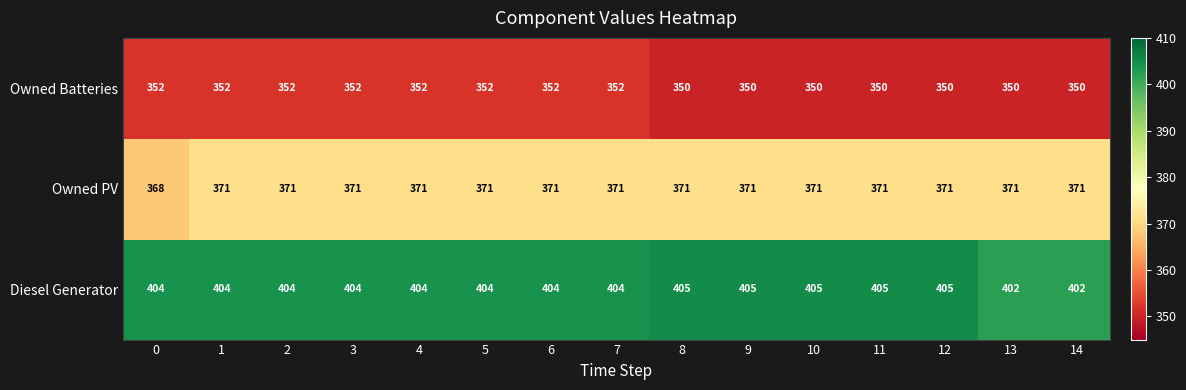

What is the spread (max minus min) of values at 14?

52